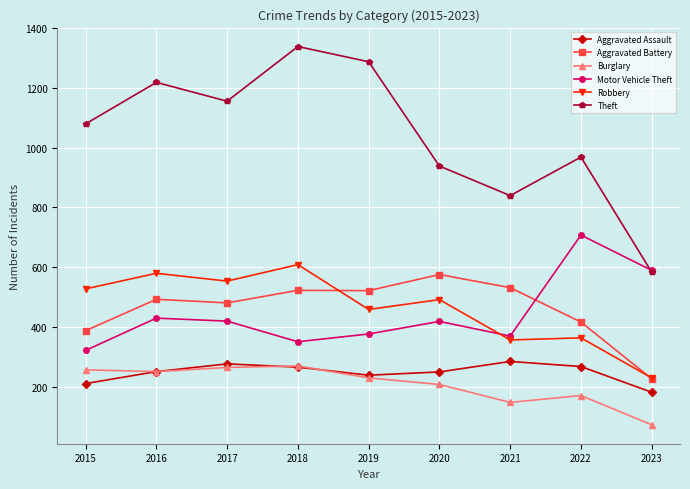

Is it true that Theft equals 1338 at 2018?

True